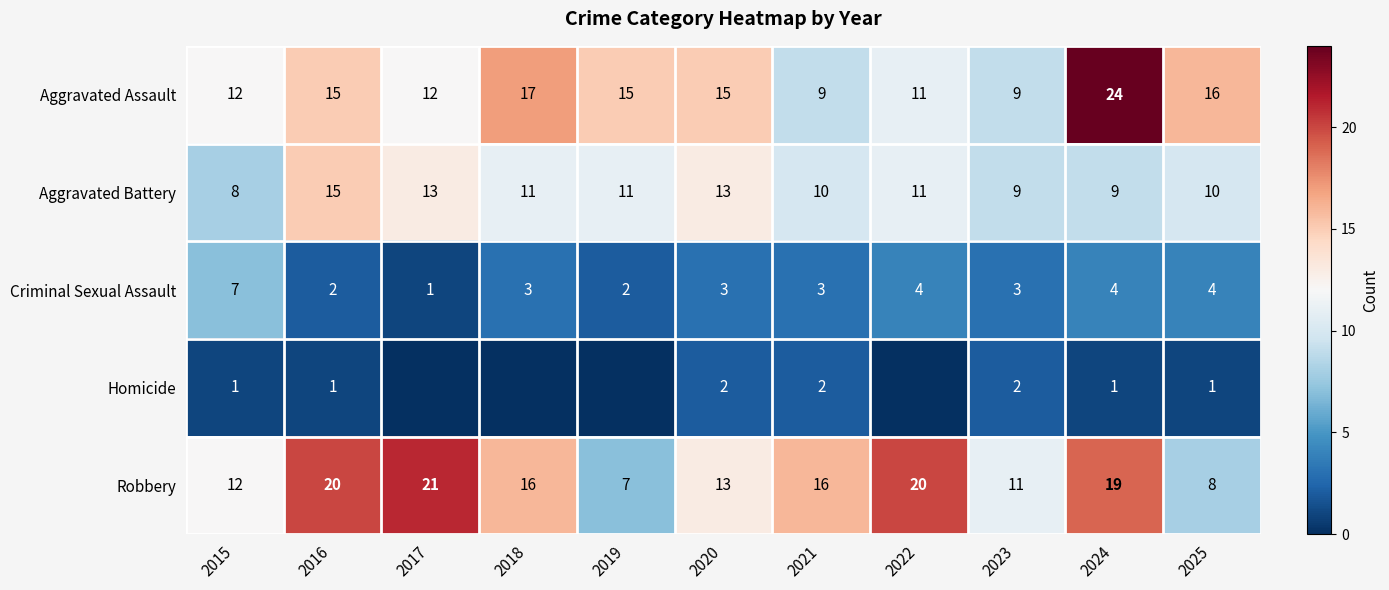

Rank the series at 2021 from highest to lowest value.

Robbery, Aggravated Battery, Aggravated Assault, Criminal Sexual Assault, Homicide